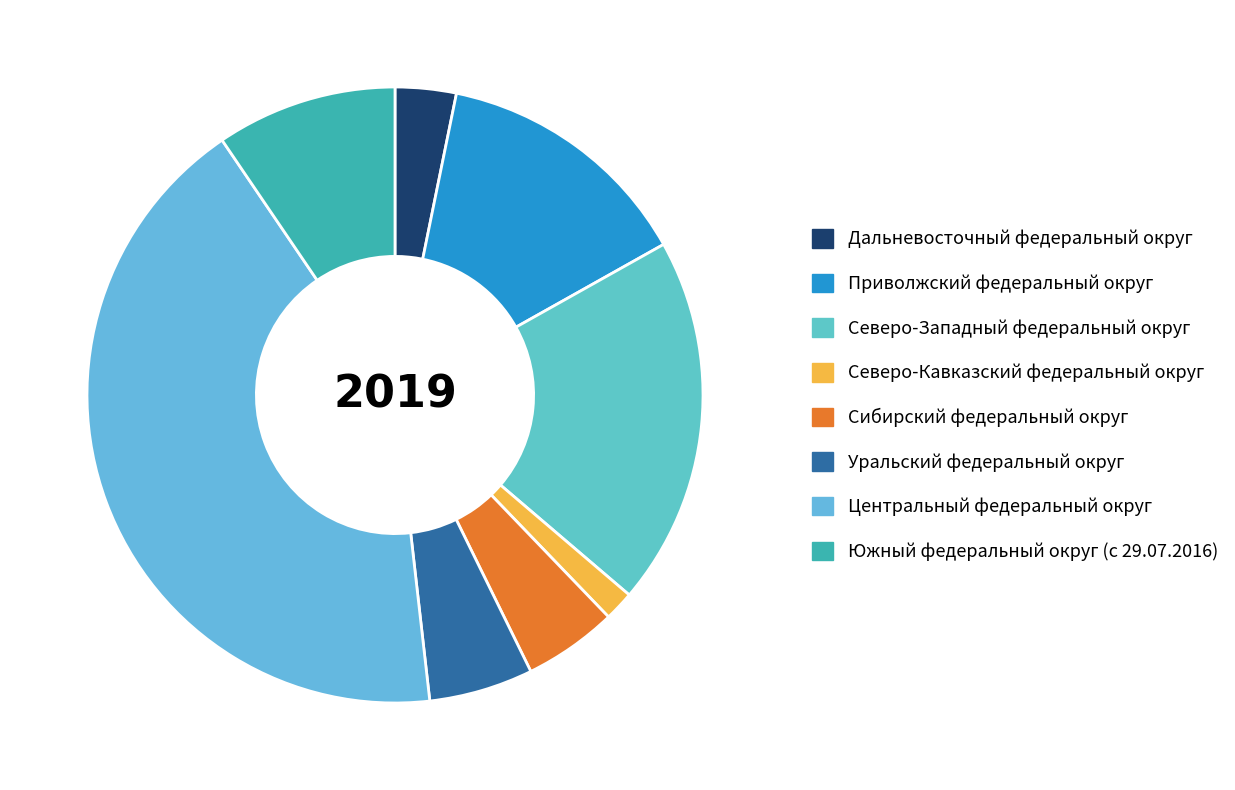

Combined, do Южный федеральный округ (с 29.07.2016) and Сибирский федеральный округ account for over 50%?

No